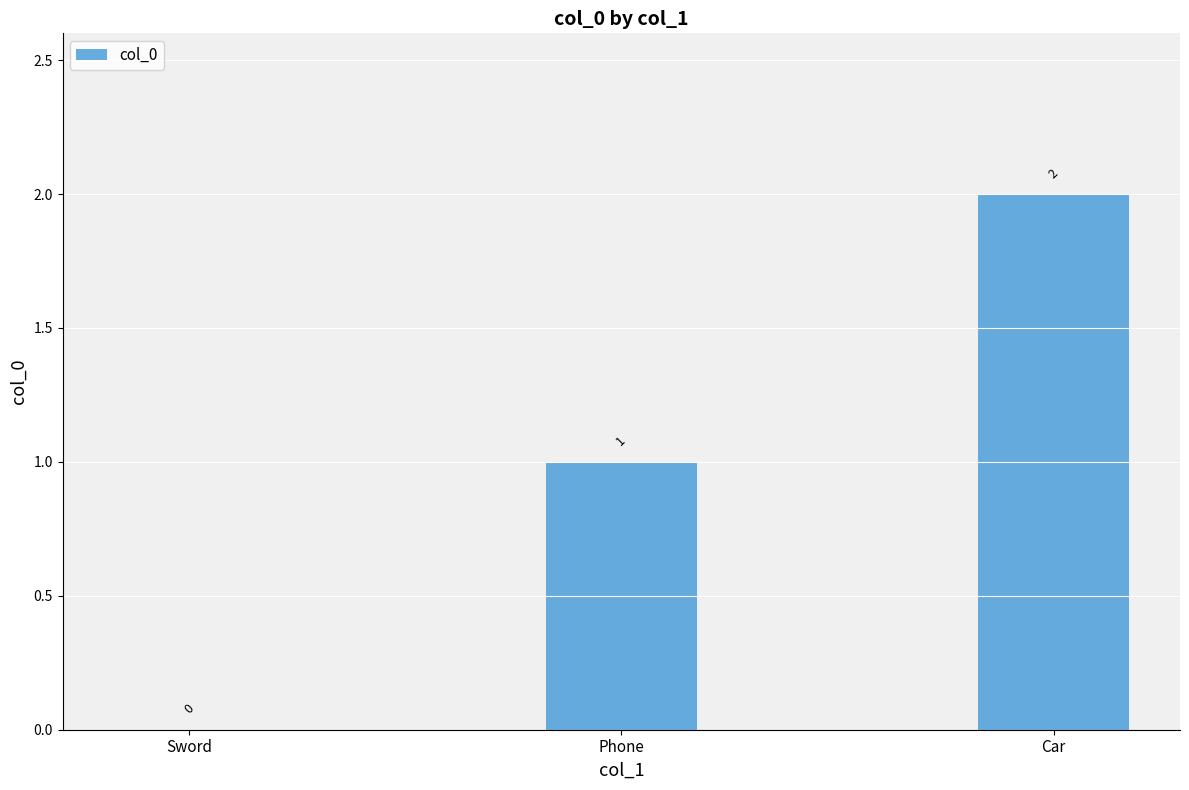

Is it true that the value at Car is 3?

False